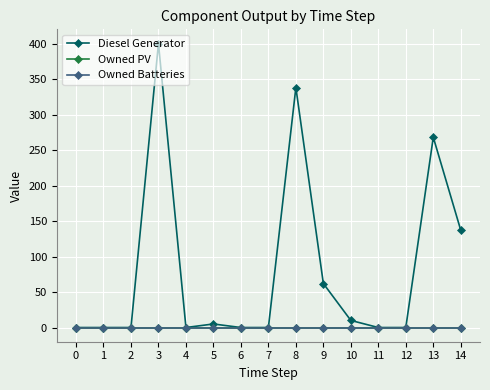

Which has a higher value, 14 or 4?

14